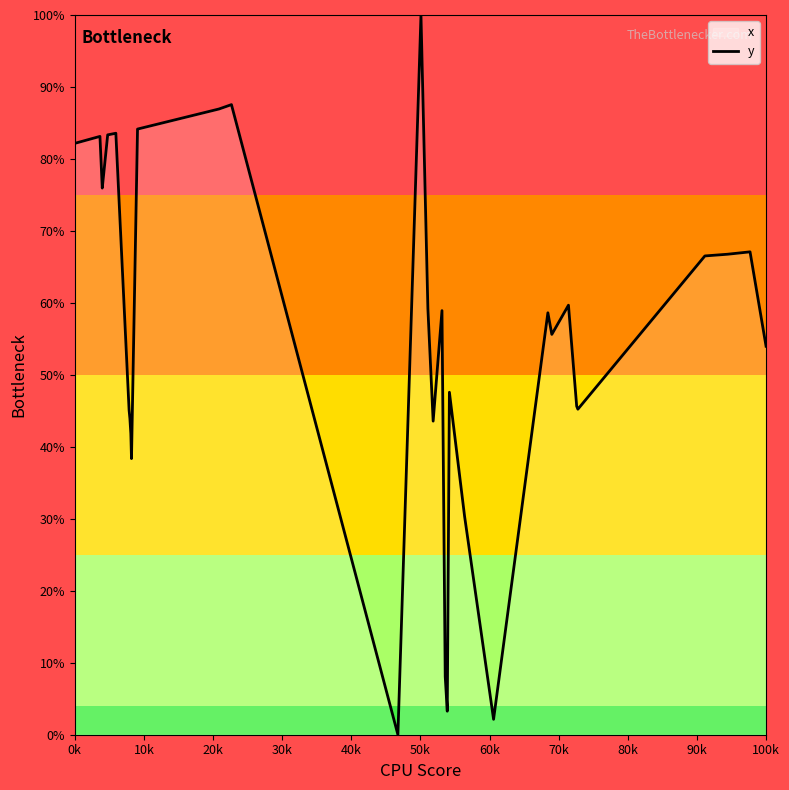

How many points are higher than both their immediate neighbors (excluding endpoints)?

9